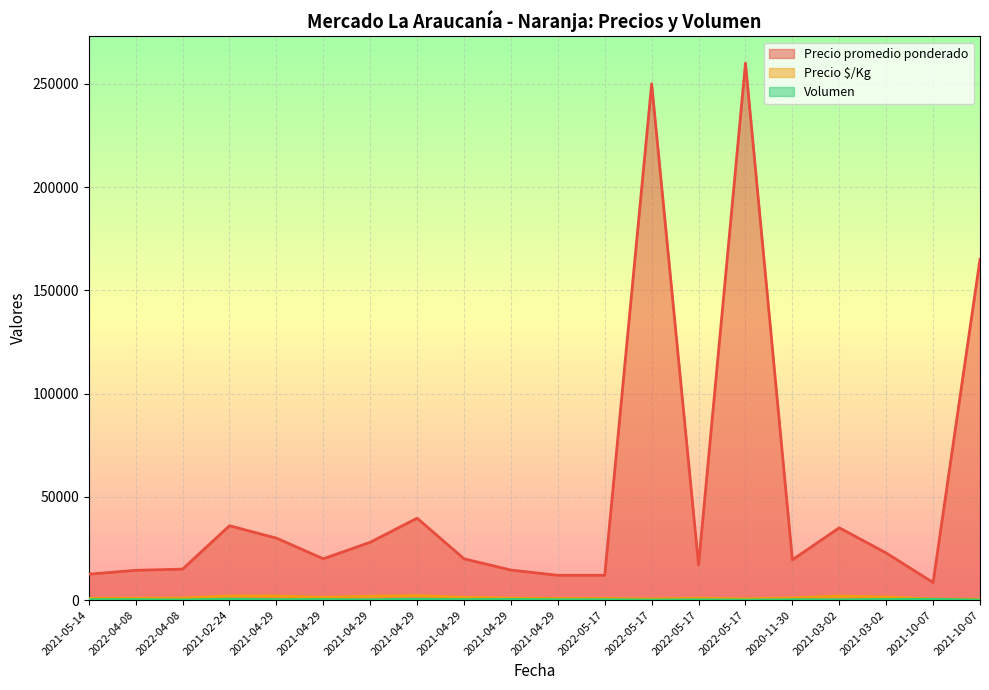

At which label does Precio $/Kg reach its peak?

2021-04-29